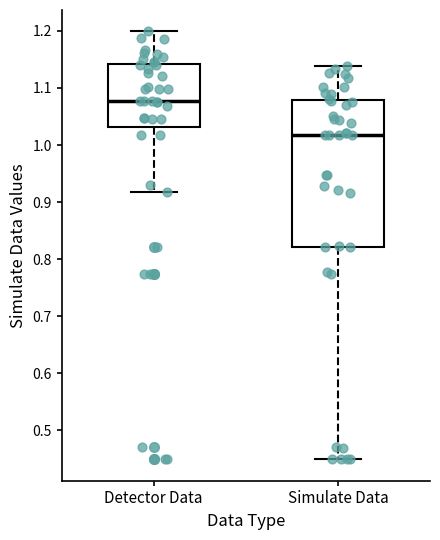

Comparing the boxes themselves (not the whiskers), which one is the tallest?

Simulate Data